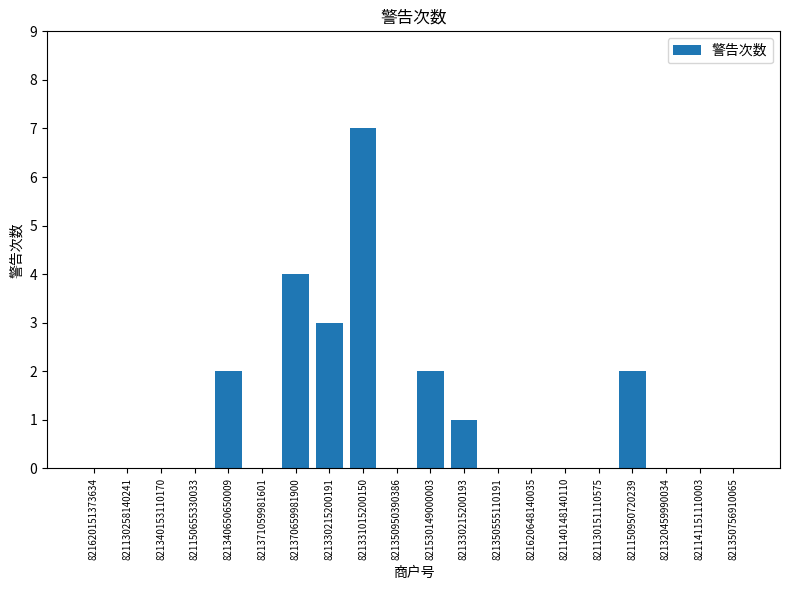

What is the greatest value displayed?

7